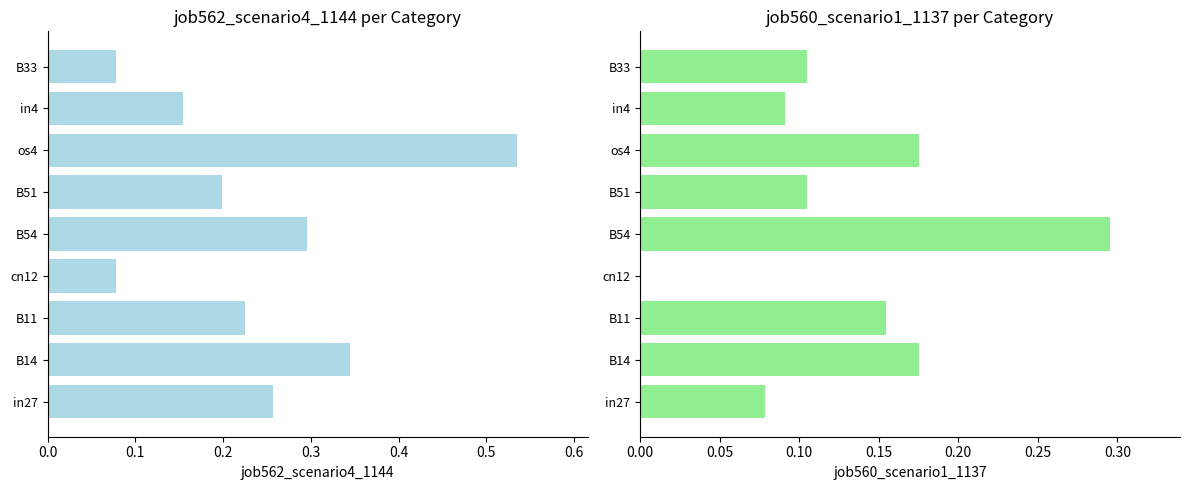

What is the value of the job562_scenario4_1144 bar at the 1st from the left?

0.3